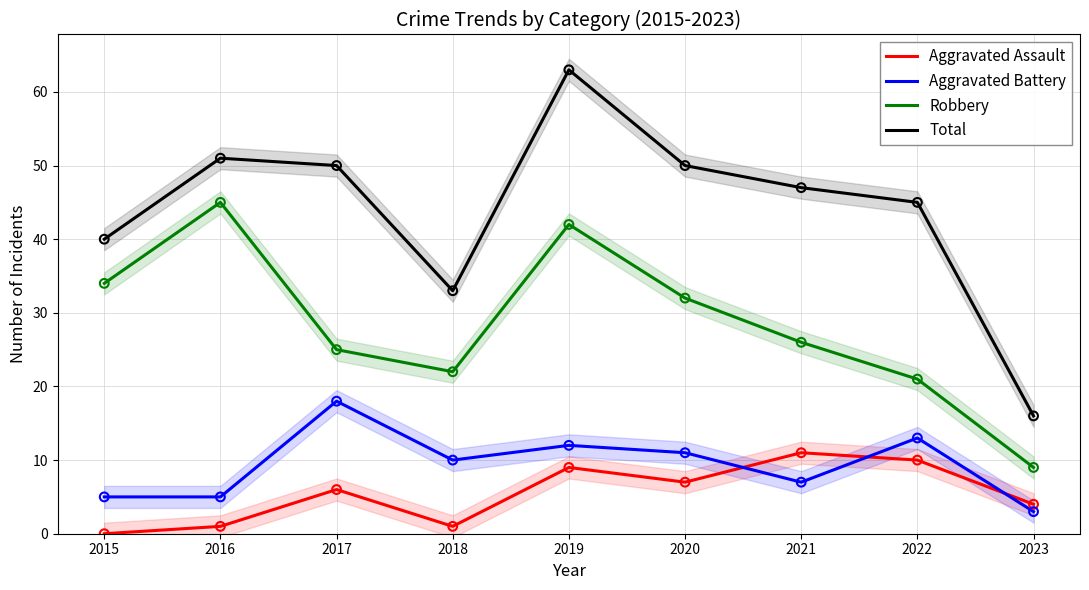

Which series contains the lowest Y value?

Aggravated Assault